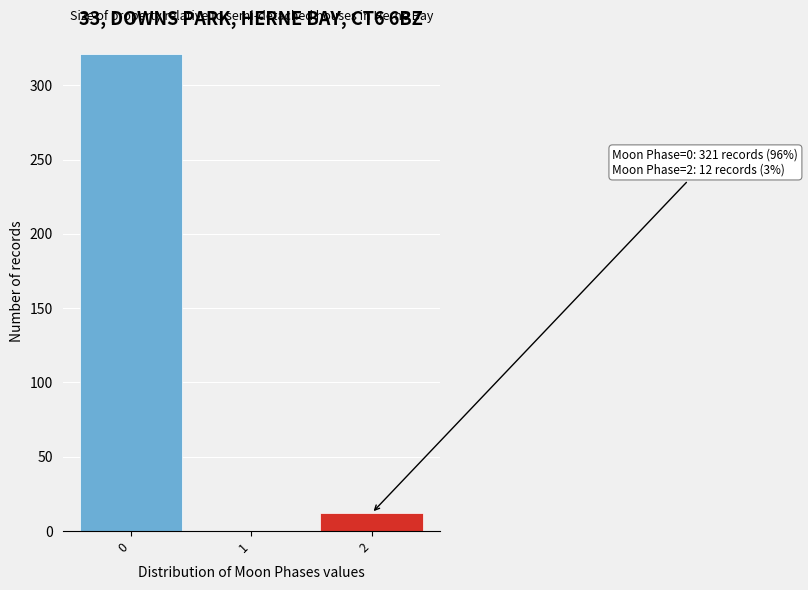

Over which range of the x-axis is the bar tallest?

-0.5 to 0.5